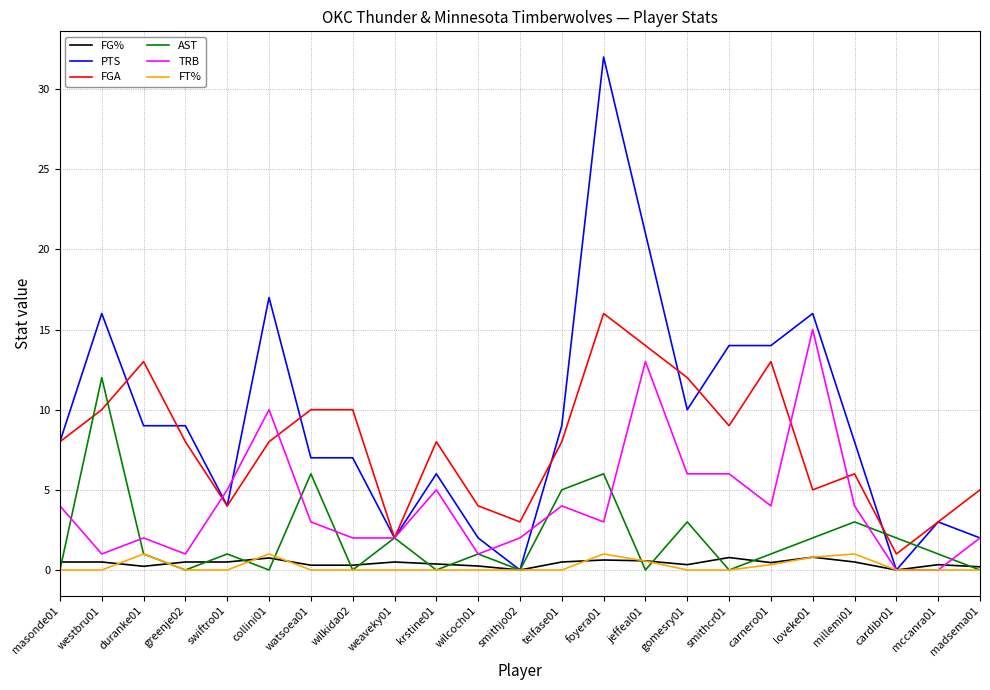

Which label corresponds to the largest value in the chart?

foyera01